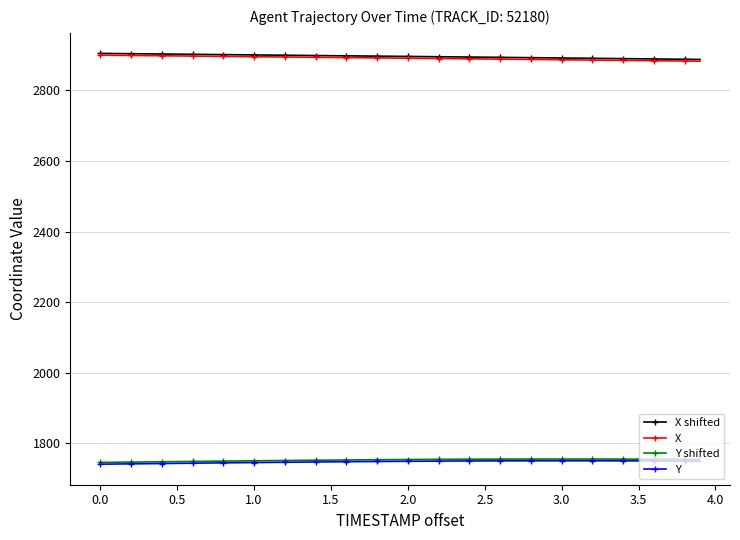

What is the maximum value shown in the chart?

2904.8